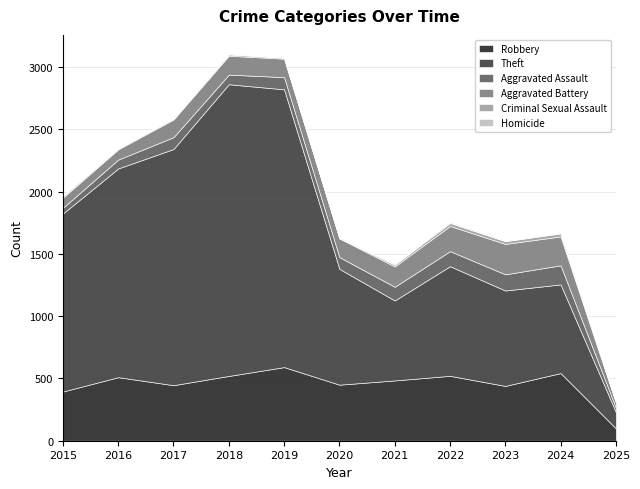

At which label is Aggravated Battery closest to 143?

2017